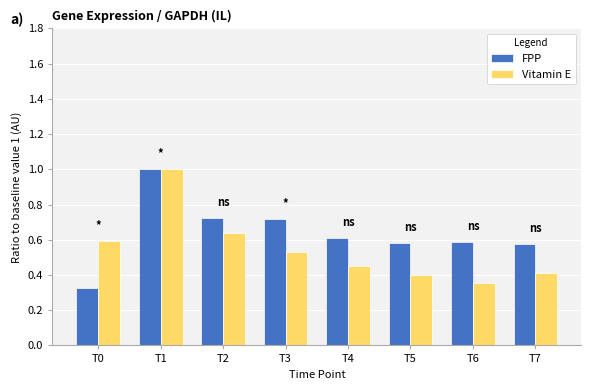

The value of FPP at T5 is 0.6. True or false?

True